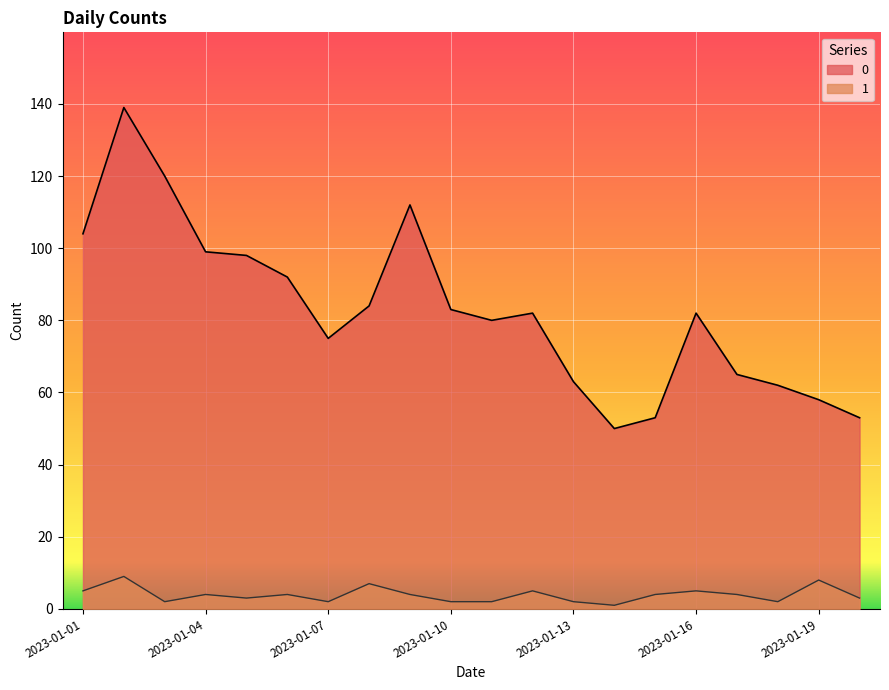

True or false: 1 and 0 intersect in this chart.

False